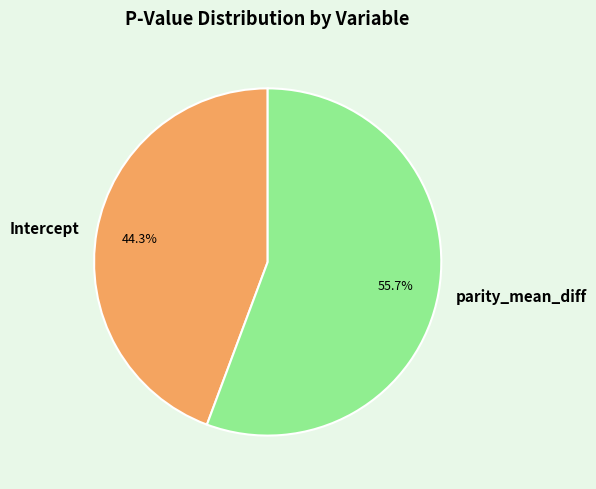

To the nearest percent, what percentage of the pie is parity_mean_diff?

56%